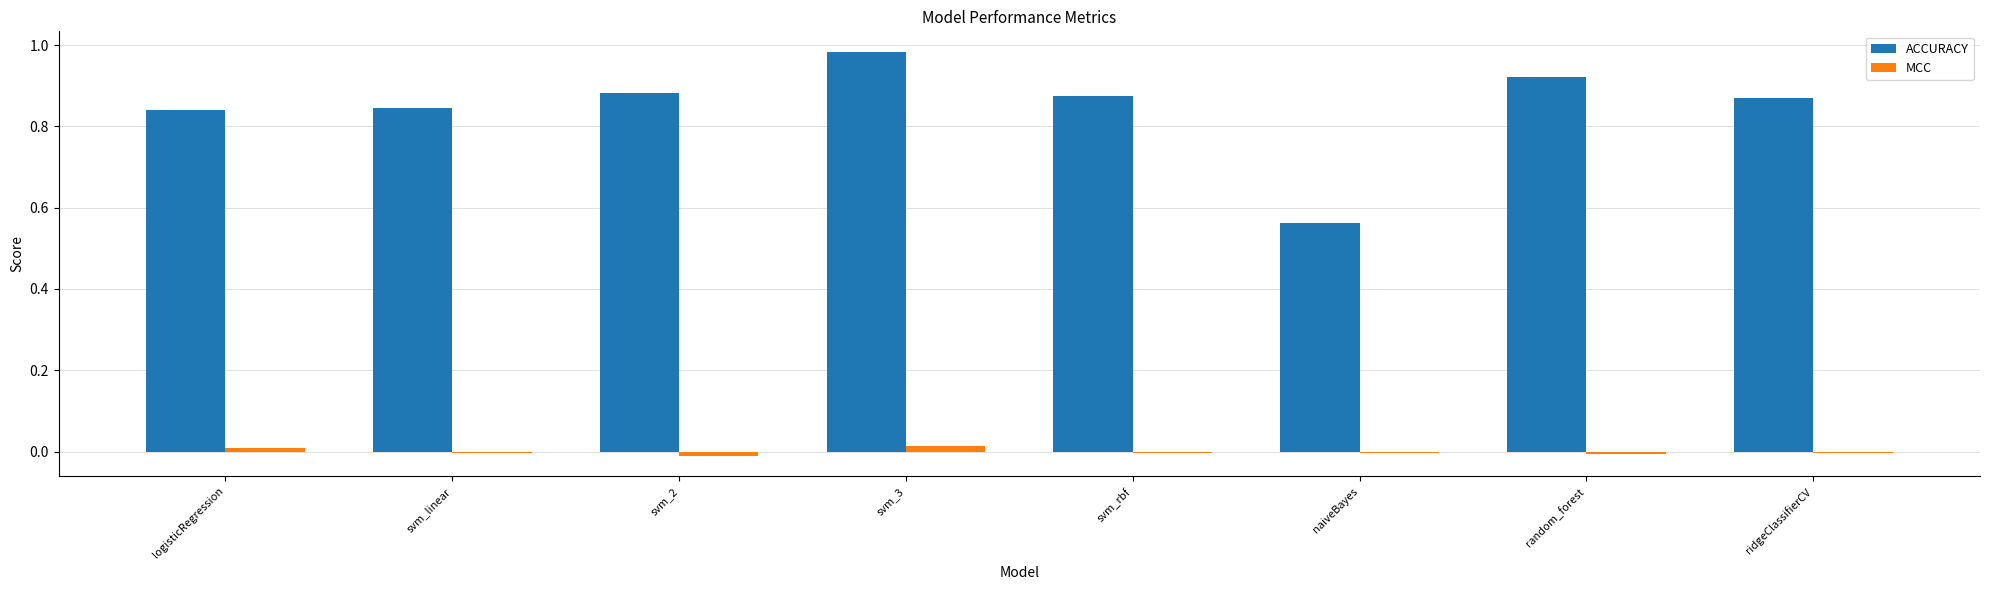

Which category has the highest value in the ACCURACY series?

svm_3